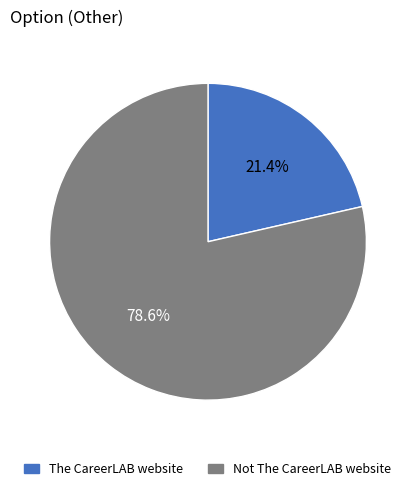

To the nearest percent, what percentage of the pie is The CareerLAB website?

21%